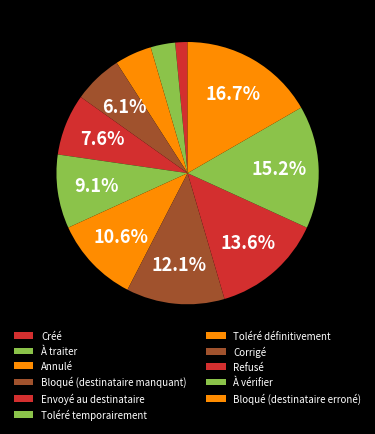

Rank the categories by value from highest to lowest.

Bloqué (destinataire erroné), À vérifier, Refusé, Corrigé, Toléré définitivement, Toléré temporairement, Envoyé au destinataire, Bloqué (destinataire manquant), Annulé, À traiter, Créé